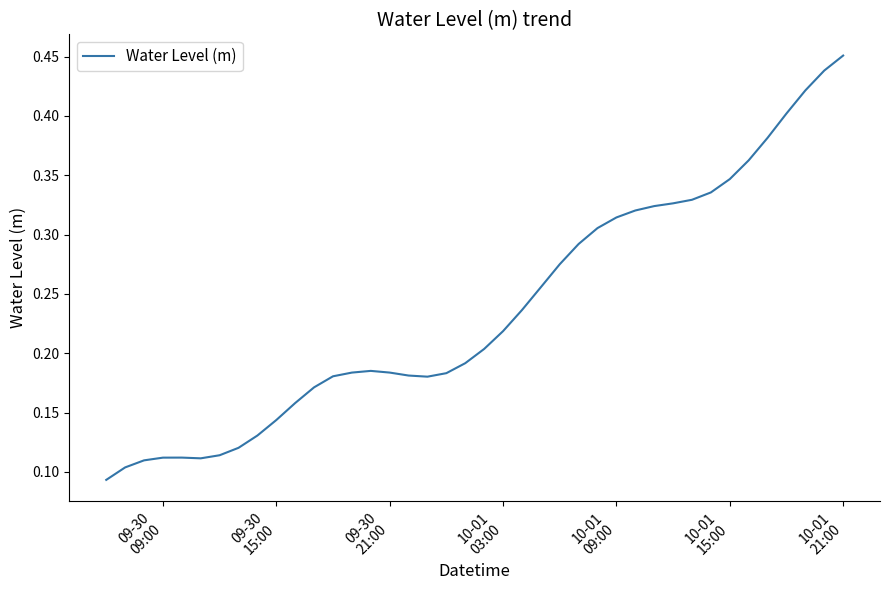

True or false: there are more than 0 points higher than both neighbors.

True